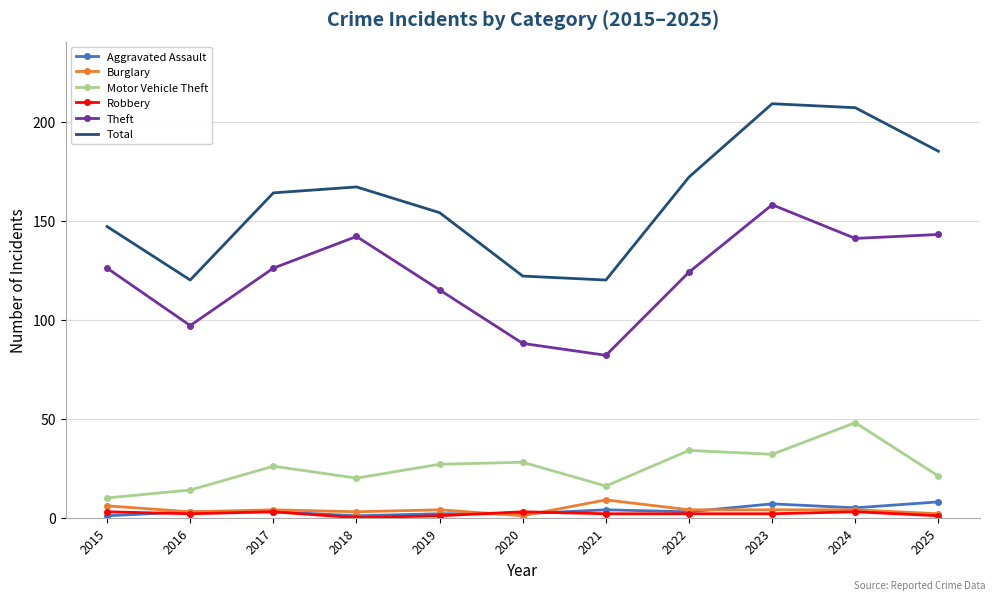

Is it true that Robbery equals 1 at 2025?

True